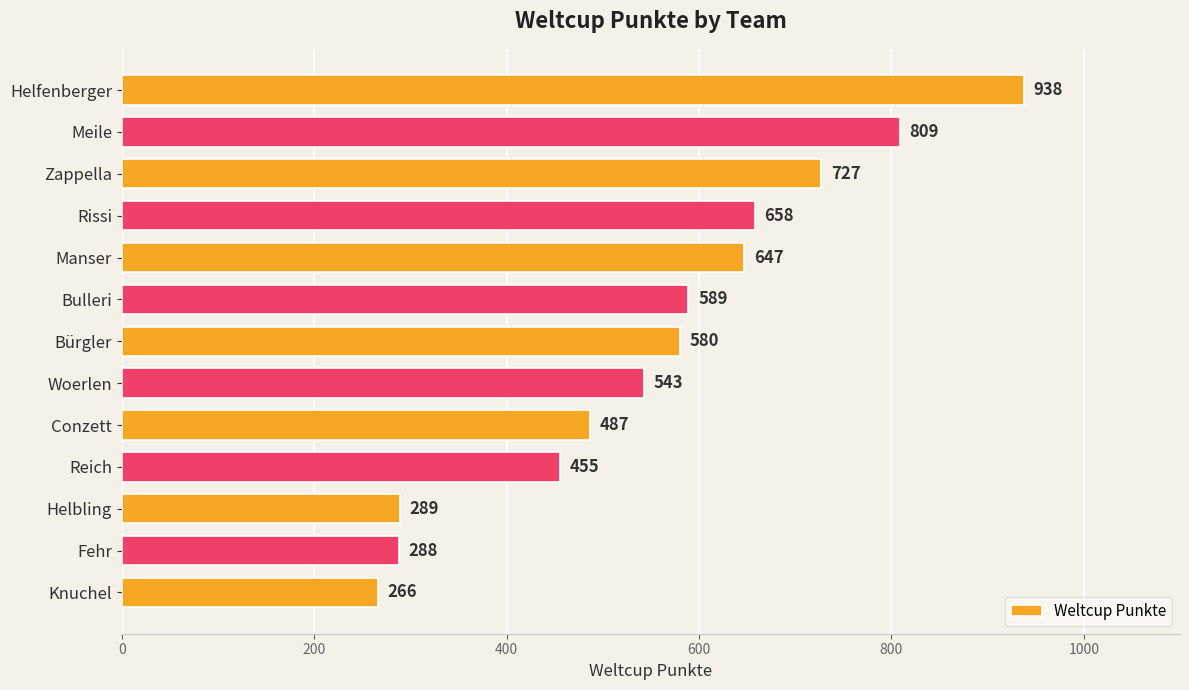

The chart shows a value of 405 at Fehr. True or false?

False